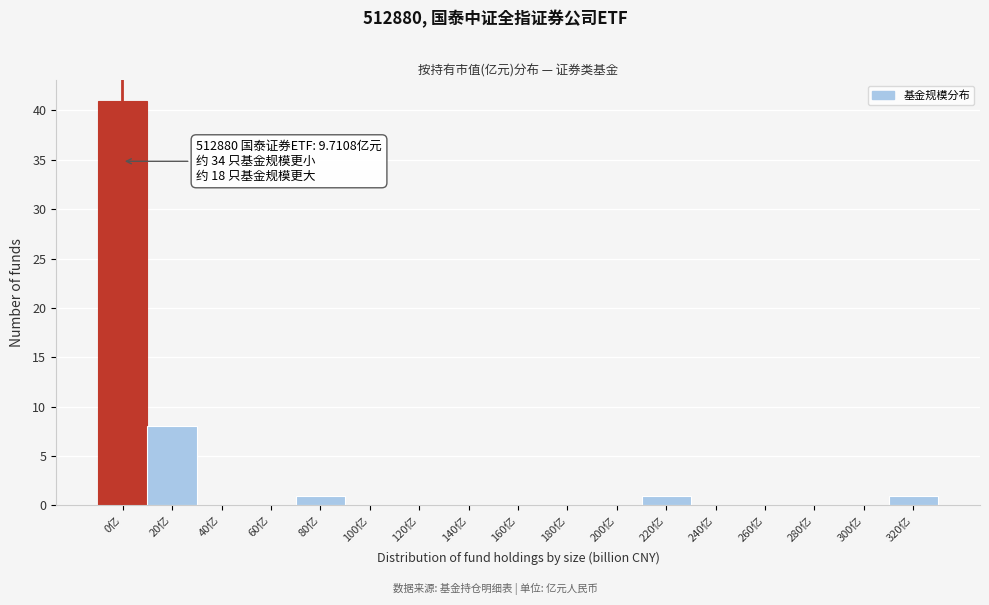

Reading right to left, list all the values displayed in this chart.

320亿=1	300亿=0	280亿=0	260亿=0	240亿=0	220亿=1	200亿=0	180亿=0	160亿=0	140亿=0	120亿=0	100亿=0	80亿=1	60亿=0	40亿=0	20亿=8	0亿=41